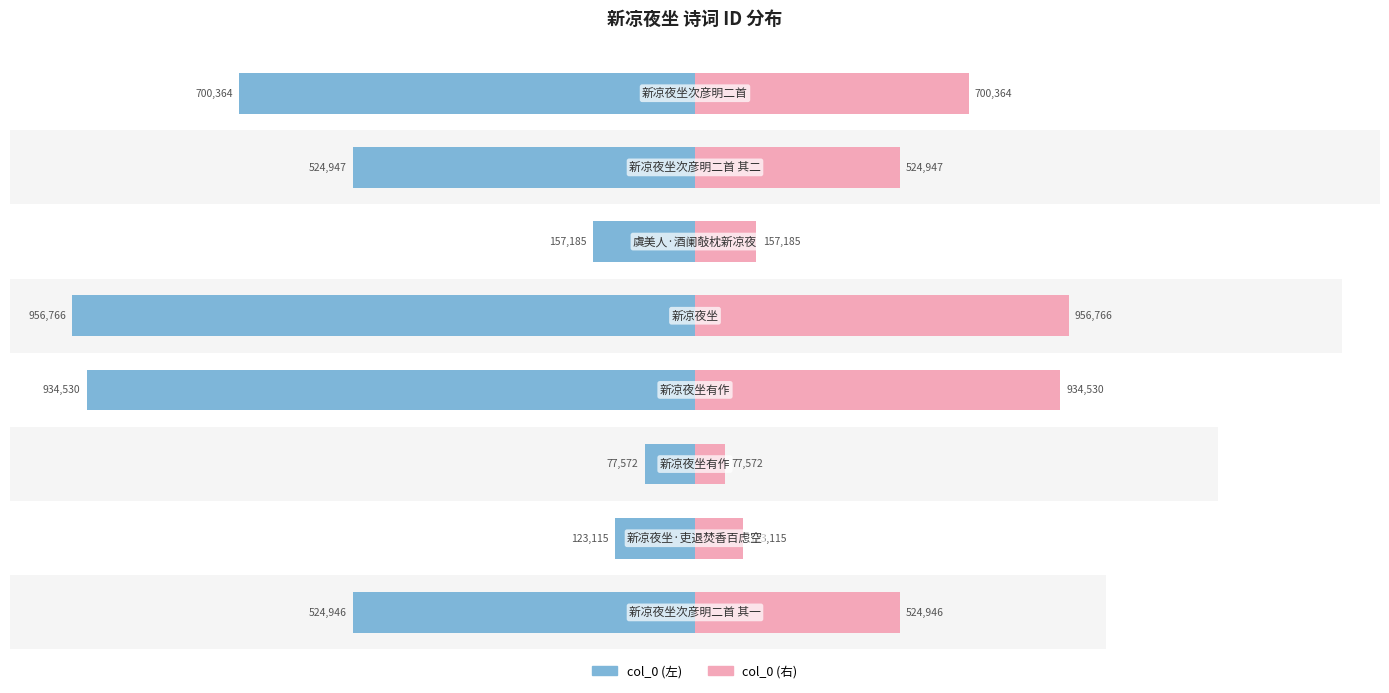

What position from the right is −5.0?

5